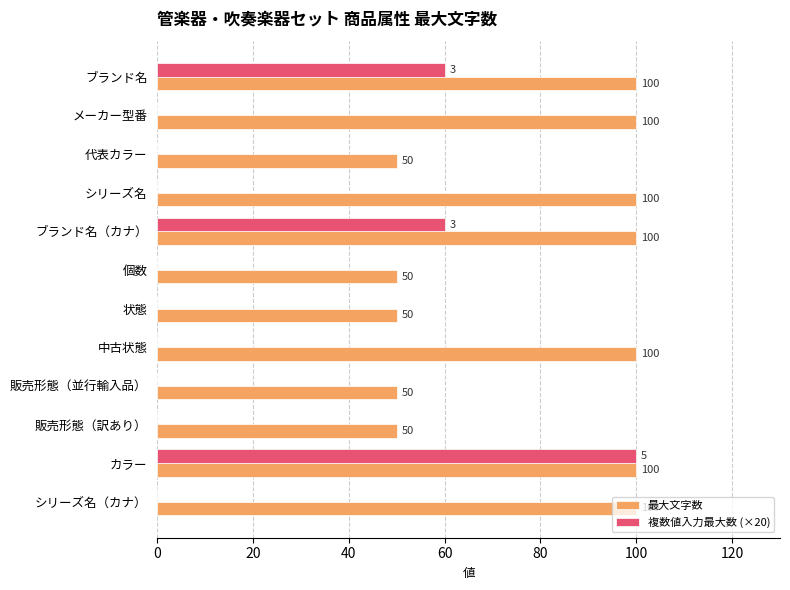

The 複数値入力最大数 (×20) series shows 37 at 販売形態（訳あり）. True or false?

False